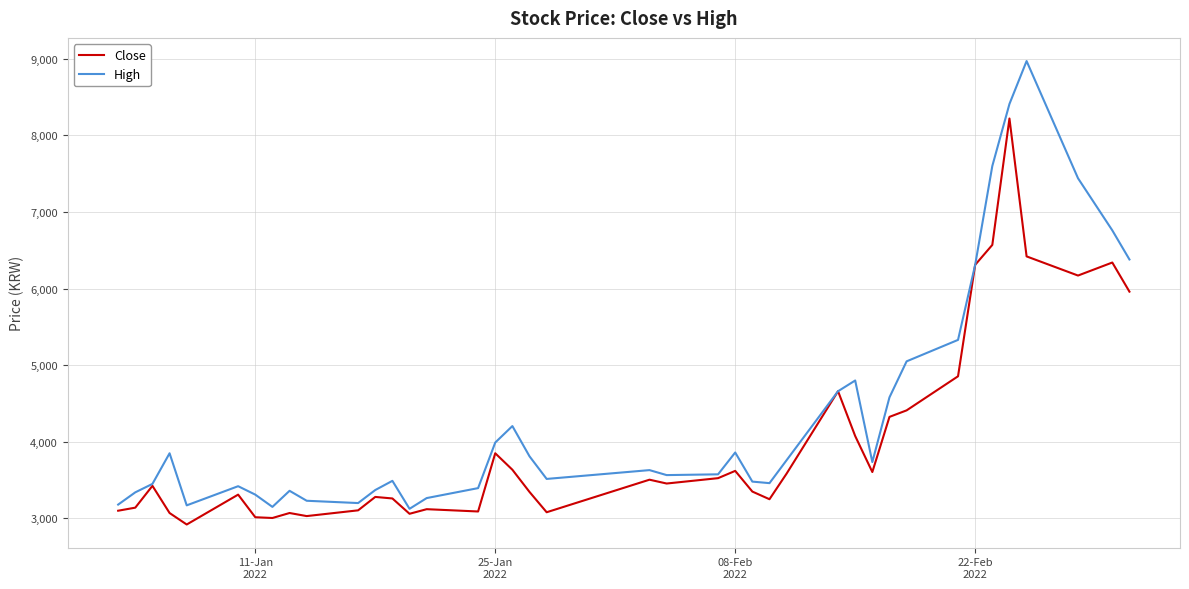

What is the average value of the Close series?

4003